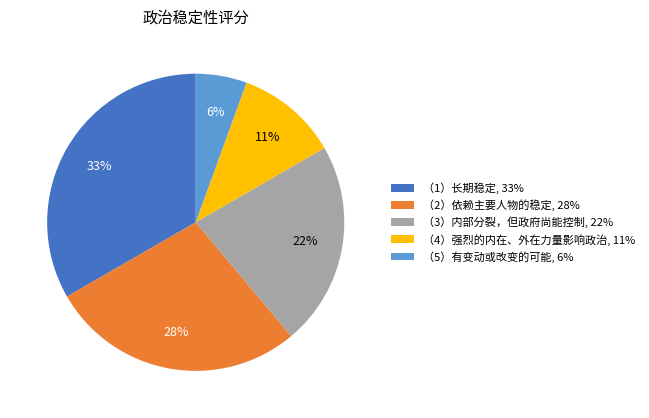

How many segments does this pie chart have?

5